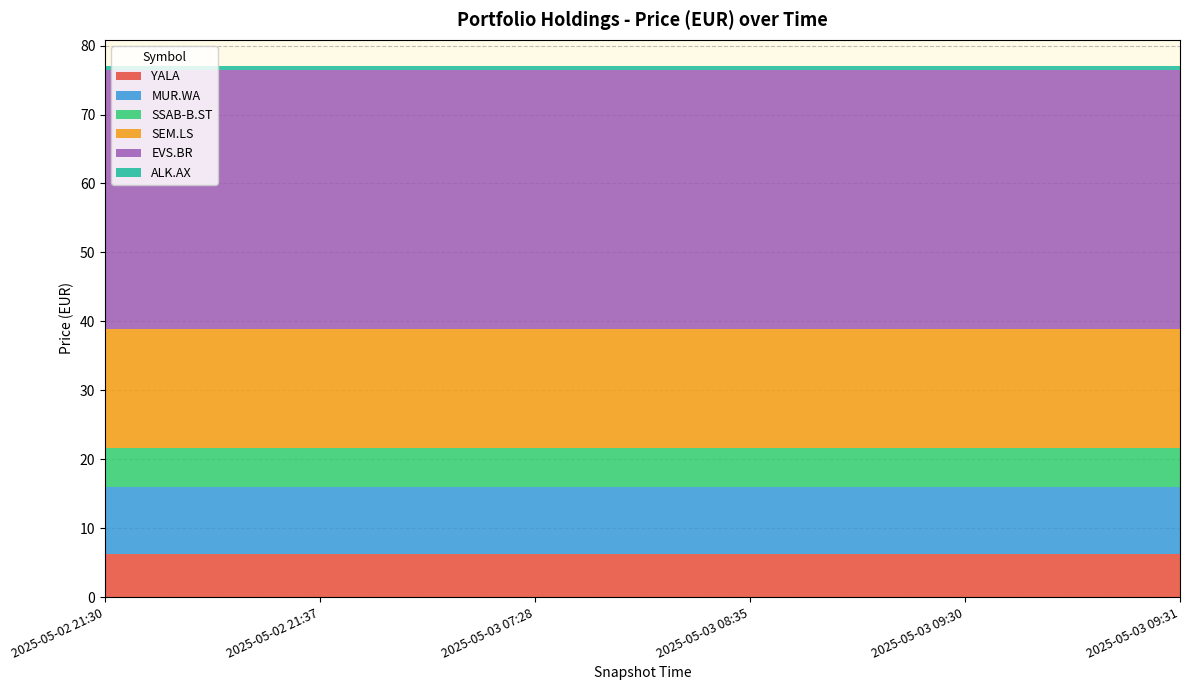

Reading left to right, list all the values displayed in this chart.

YALA: 2025-05-02 21:30=6.3	2025-05-02 21:37=6.3	2025-05-03 07:28=6.3	2025-05-03 08:35=6.3	2025-05-03 09:30=6.3	2025-05-03 09:31=6.3
MUR.WA: 2025-05-02 21:30=9.6	2025-05-02 21:37=9.6	2025-05-03 07:28=9.6	2025-05-03 08:35=9.6	2025-05-03 09:30=9.6	2025-05-03 09:31=9.6
SSAB-B.ST: 2025-05-02 21:30=5.8	2025-05-02 21:37=5.8	2025-05-03 07:28=5.8	2025-05-03 08:35=5.8	2025-05-03 09:30=5.8	2025-05-03 09:31=5.8
SEM.LS: 2025-05-02 21:30=17.2	2025-05-02 21:37=17.2	2025-05-03 07:28=17.2	2025-05-03 08:35=17.2	2025-05-03 09:30=17.2	2025-05-03 09:31=17.2
EVS.BR: 2025-05-02 21:30=37.6	2025-05-02 21:37=37.6	2025-05-03 07:28=37.6	2025-05-03 08:35=37.6	2025-05-03 09:30=37.6	2025-05-03 09:31=37.6
ALK.AX: 2025-05-02 21:30=0.5	2025-05-02 21:37=0.5	2025-05-03 07:28=0.5	2025-05-03 08:35=0.5	2025-05-03 09:30=0.5	2025-05-03 09:31=0.5